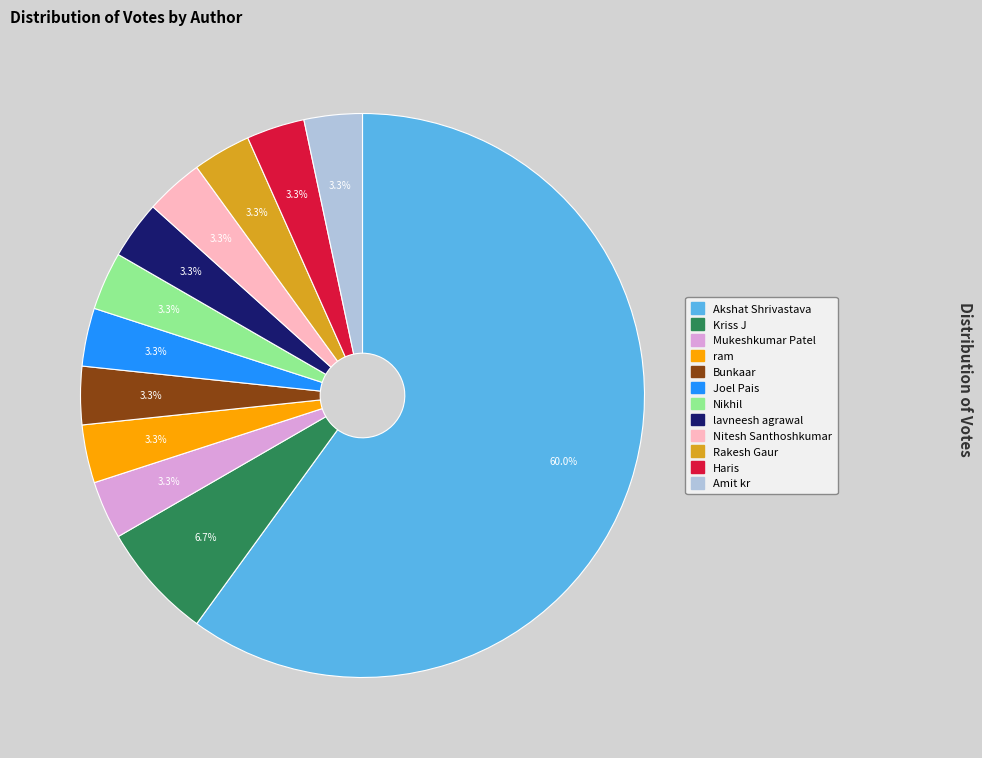

Is Akshat Shrivastava the majority of the pie?

Yes